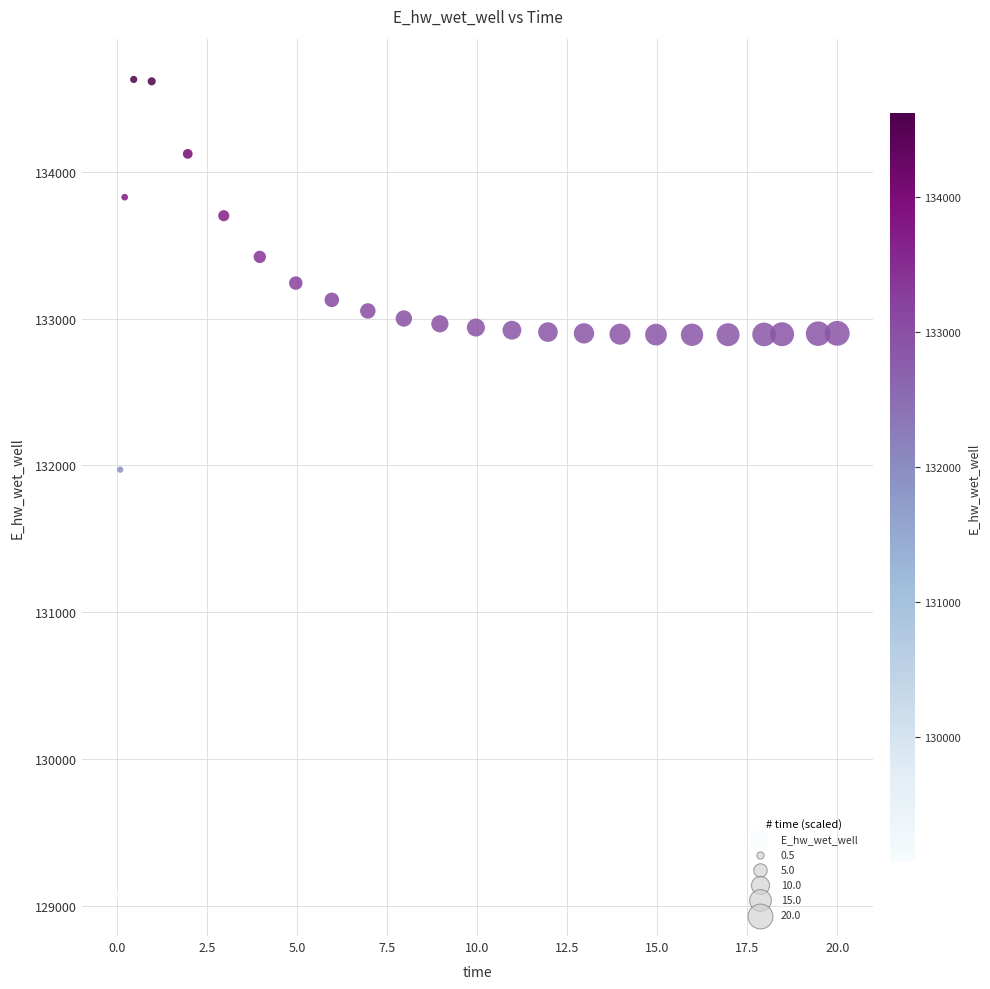

What is the range of X values (max minus min)?

20.0